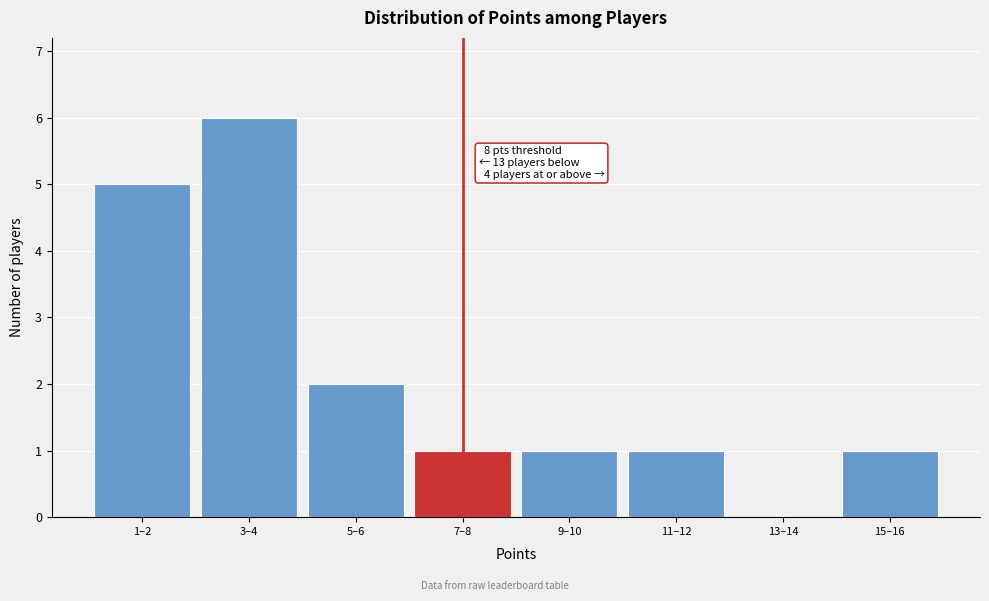

Reading left to right, transcribe all the data shown in this chart.

1–2=5	3–4=6	5–6=2	7–8=1	9–10=1	11–12=1	13–14=0	15–16=1